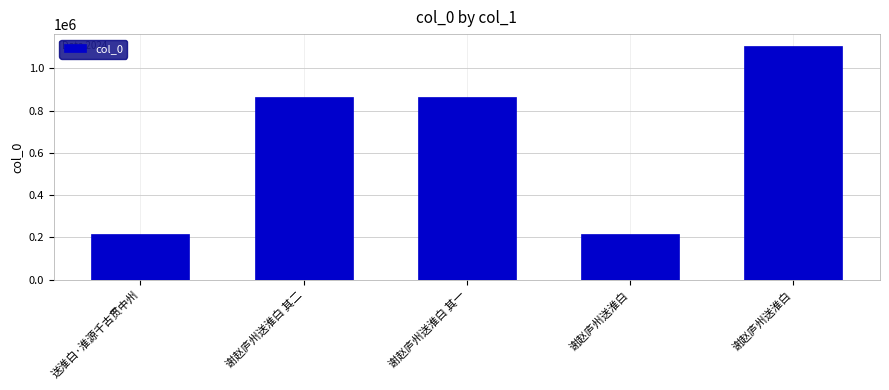

What is the value of the 2nd bar from the left?

864641